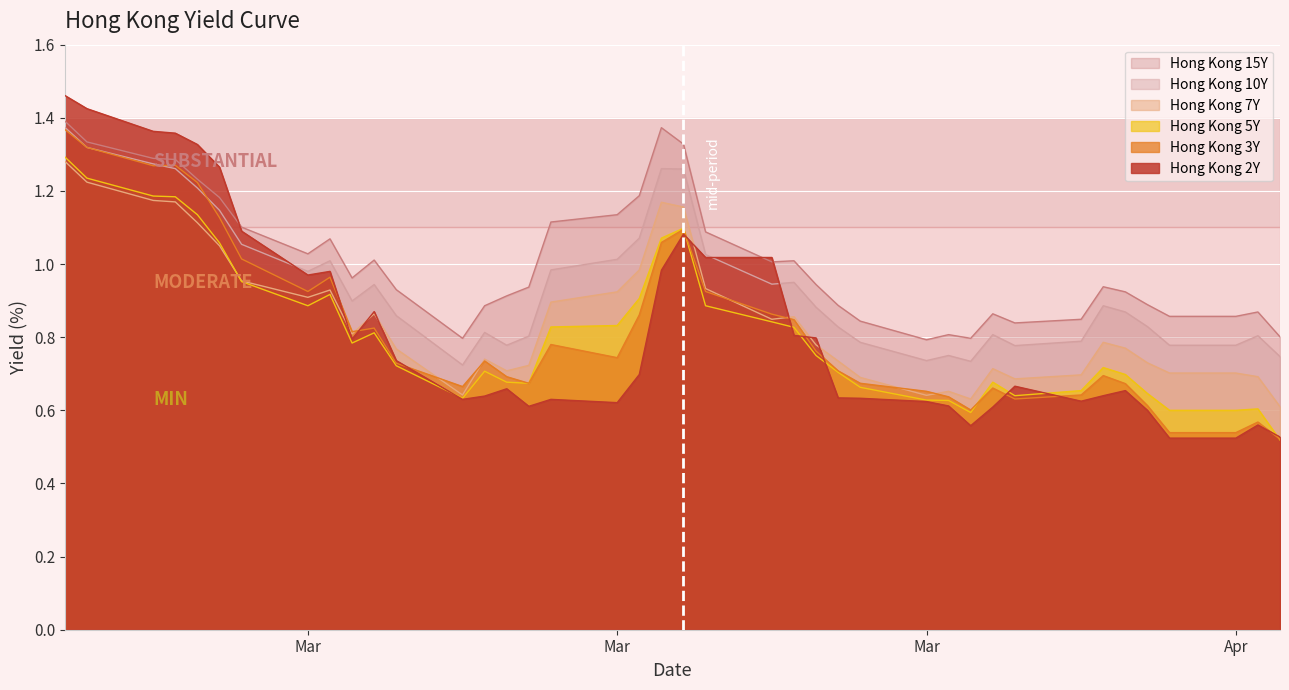

Rank the series by their maximum value, from lowest to highest.

Hong Kong 7Y, Hong Kong 5Y, Hong Kong 3Y, Hong Kong 10Y, Hong Kong 15Y, Hong Kong 2Y